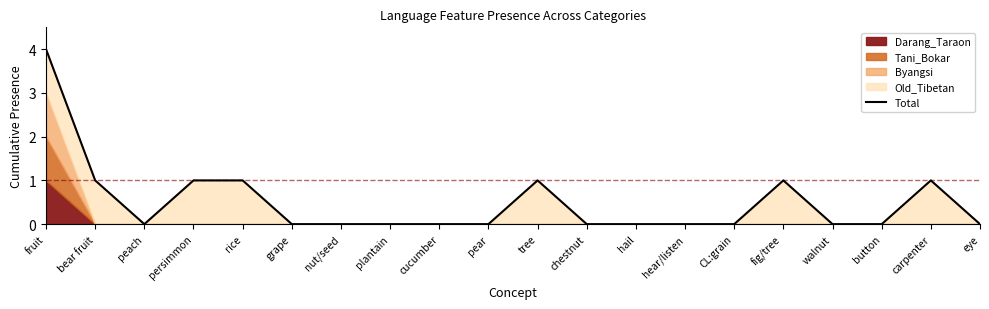

Where is the first local maximum?

tree